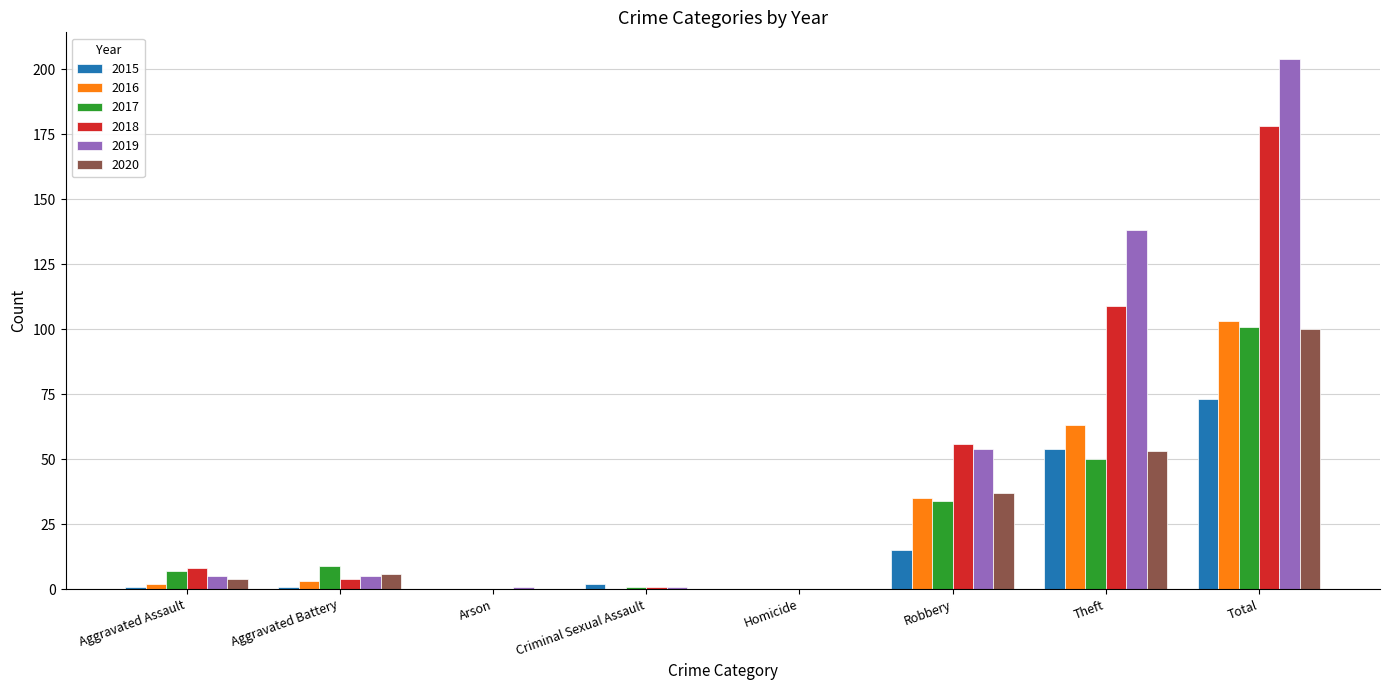

What is the sum of all 2017 values?

202